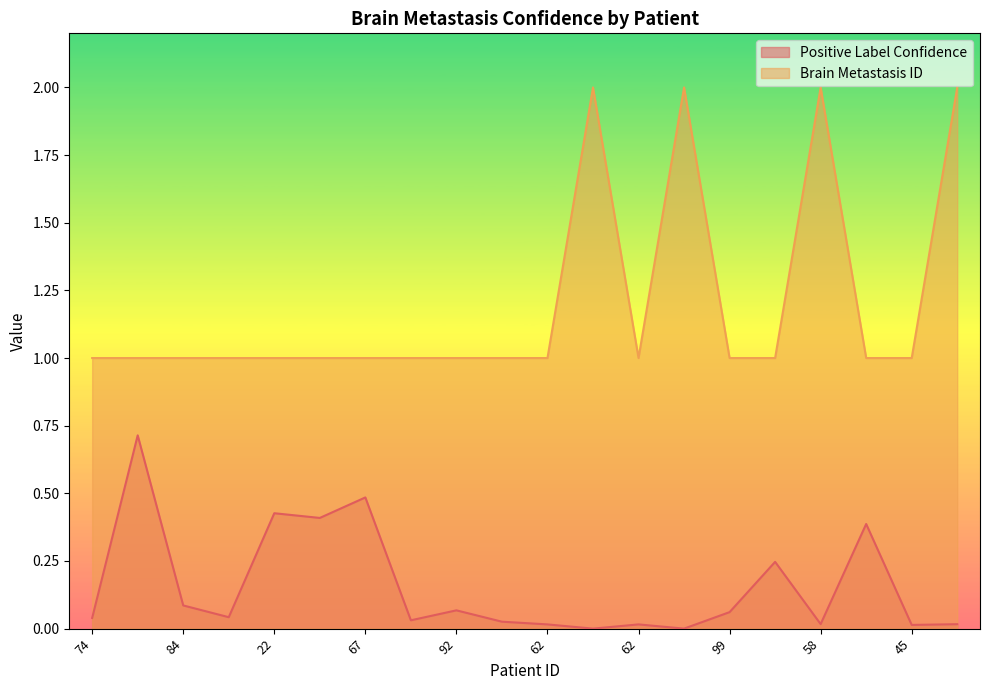

At which category is the sum across all series the highest?

58